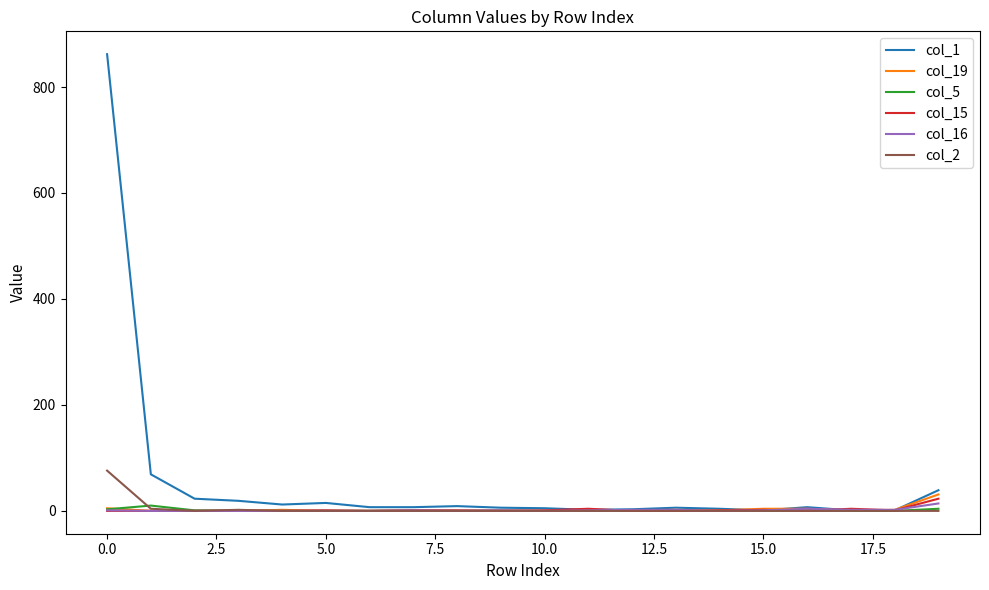

Is this an area chart (filled region under the line)?

No